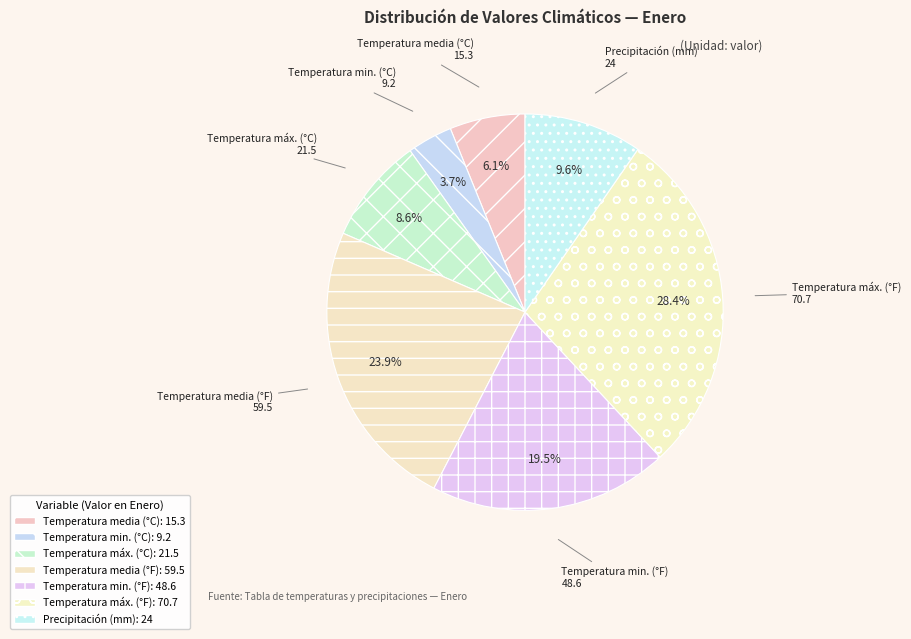

Is the sum of Temperatura min. (°C) and Precipitación (mm) greater than half?

No